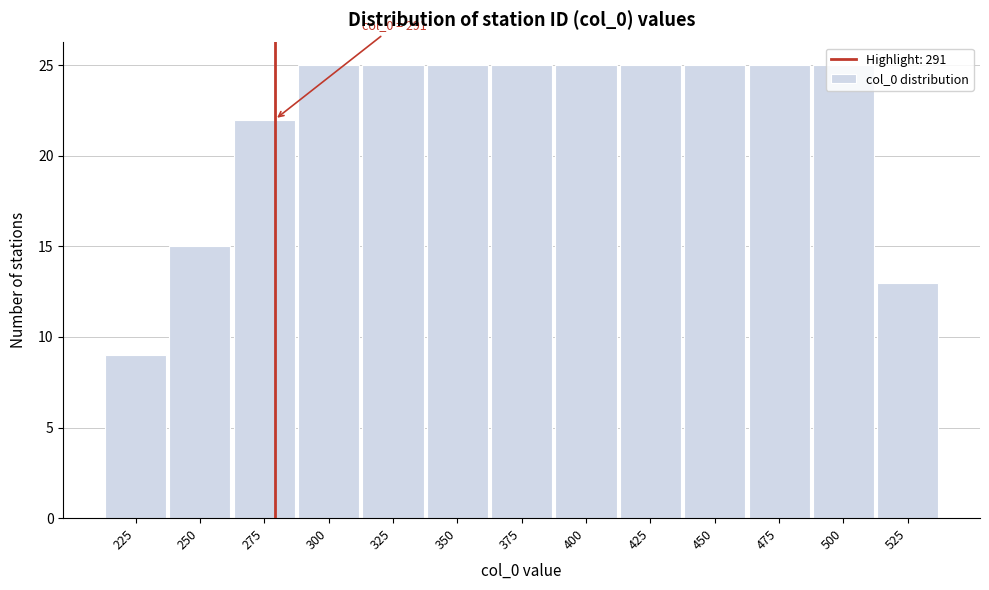

What is the value of the 1st bar from the left?

9